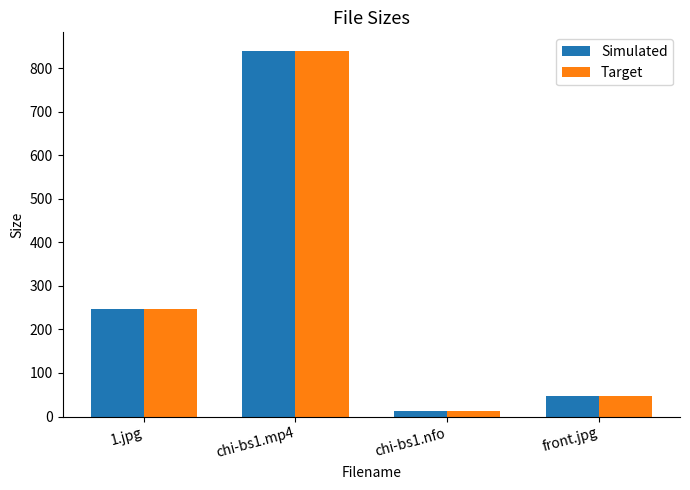

Count the number of data series in this chart.

2